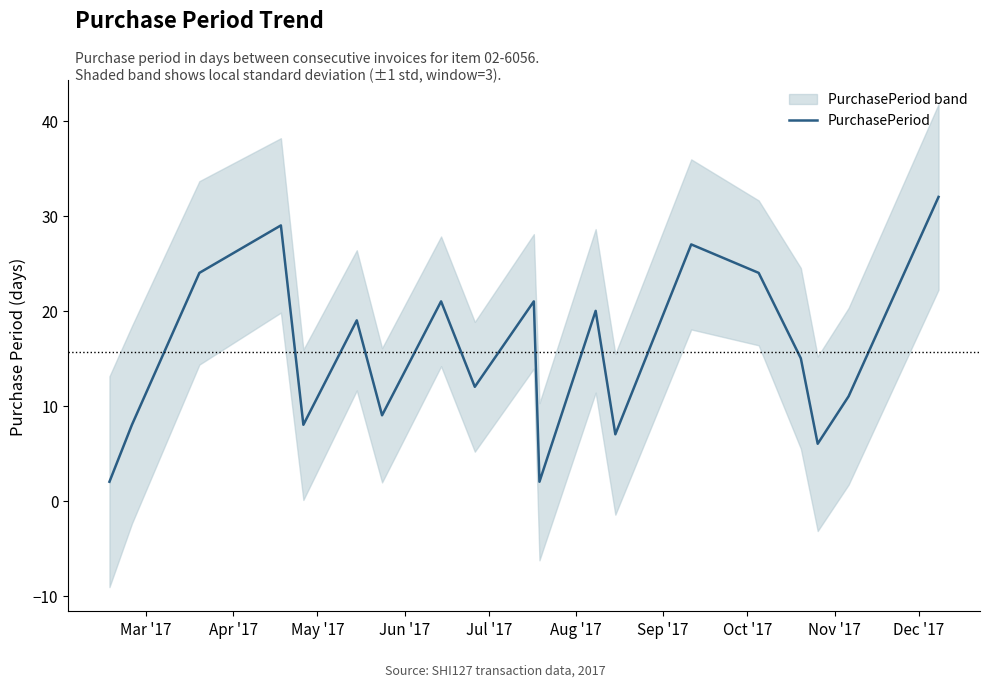

What is the difference between the maximum and second lowest values?

30